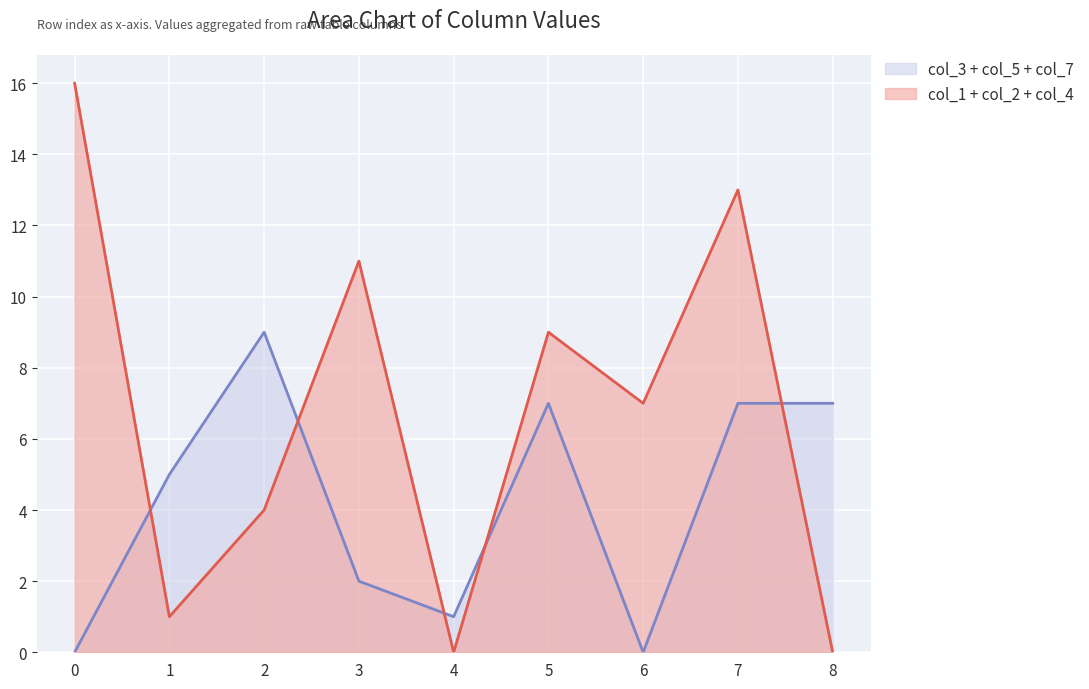

Is it true that col_5 equals 0 at 5?

True